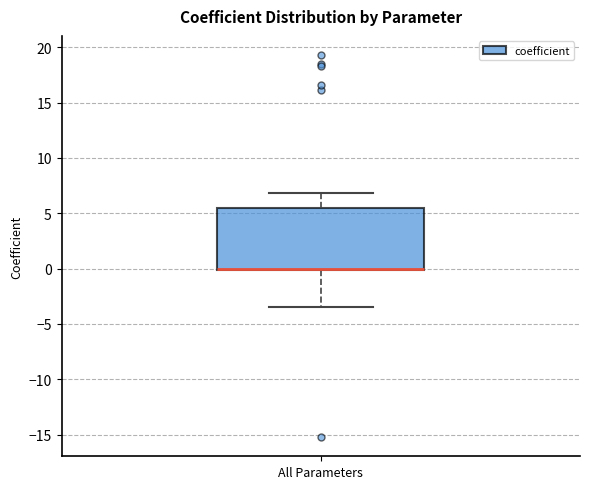

Transcribe this box plot: give where the median line is, the range the box spans, and where the two whiskers end, as read against the y-axis. The values are not printed on the chart, so give them approximately, as read against the axis.

median 0.0 (drawn on the box's lower edge), box 0.0 to 5.5, whiskers -3.5 to 7.0